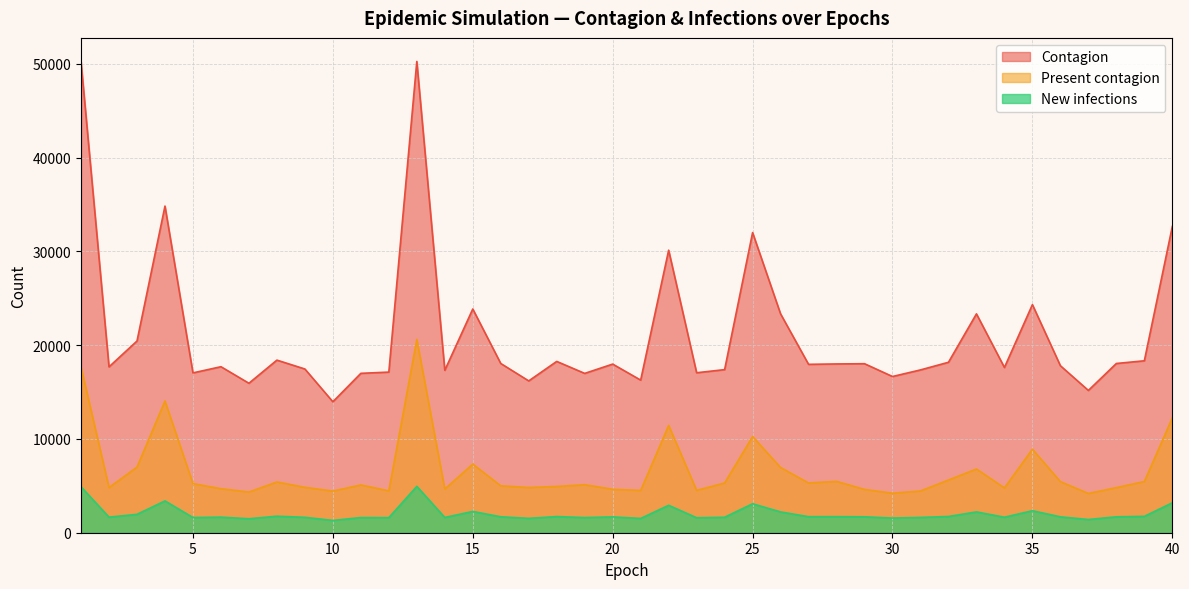

Read the Present contagion value at 5.

5240